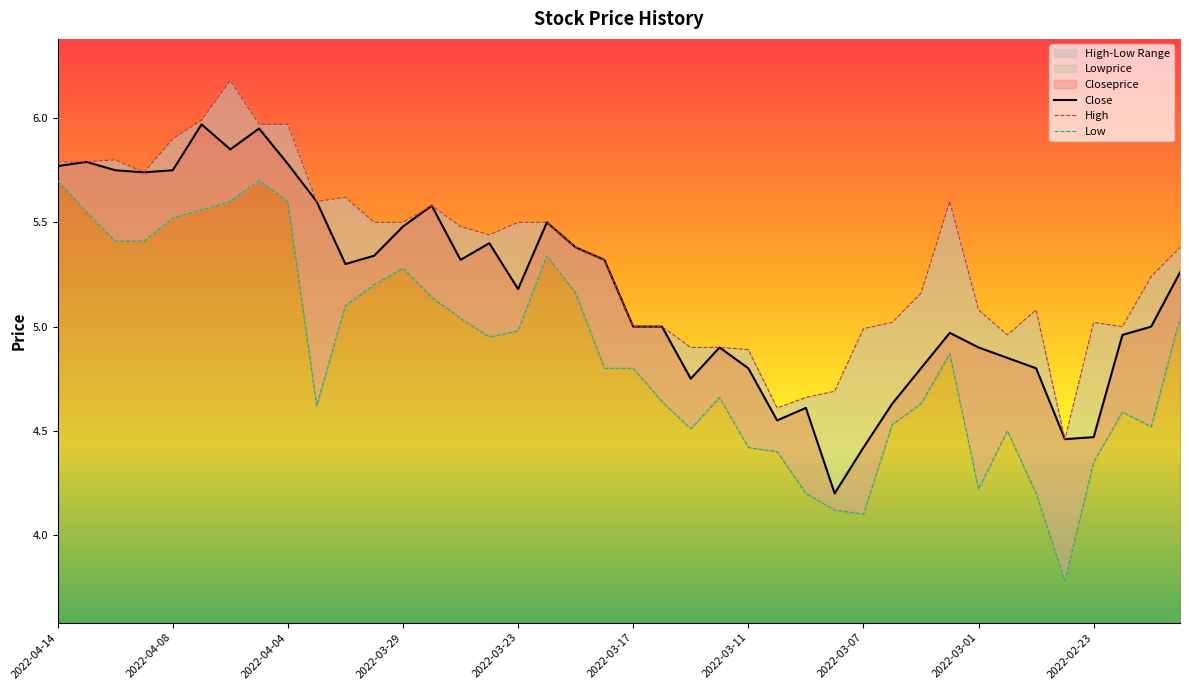

Rank the series by their maximum value, from lowest to highest.

Lowprice, Closeprice, Highprice